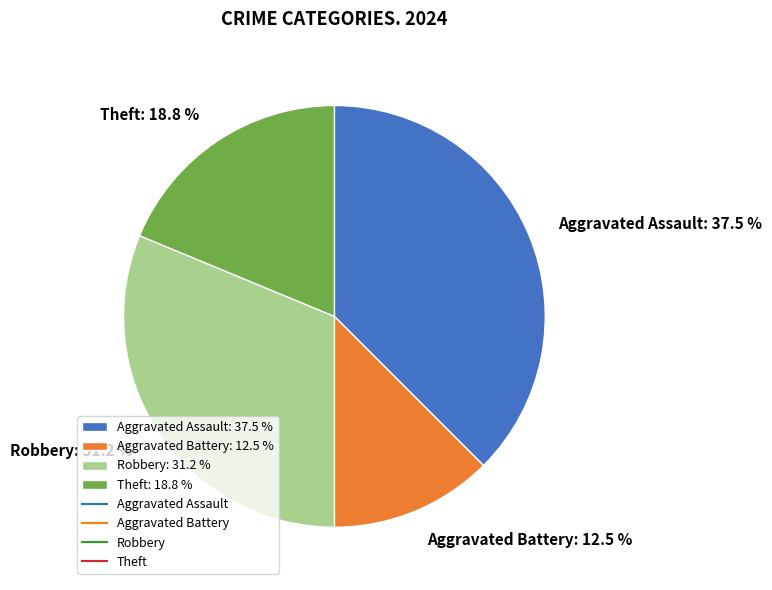

Which has a higher value, Theft: 18.8 % or Aggravated Assault: 37.5 %?

Aggravated Assault: 37.5 %